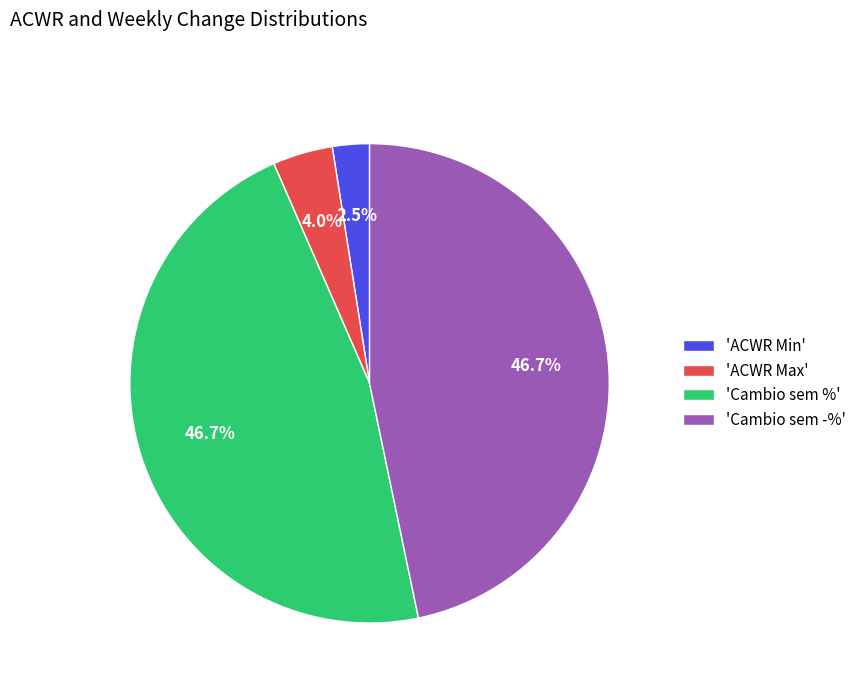

Count the number of slices in the pie.

4